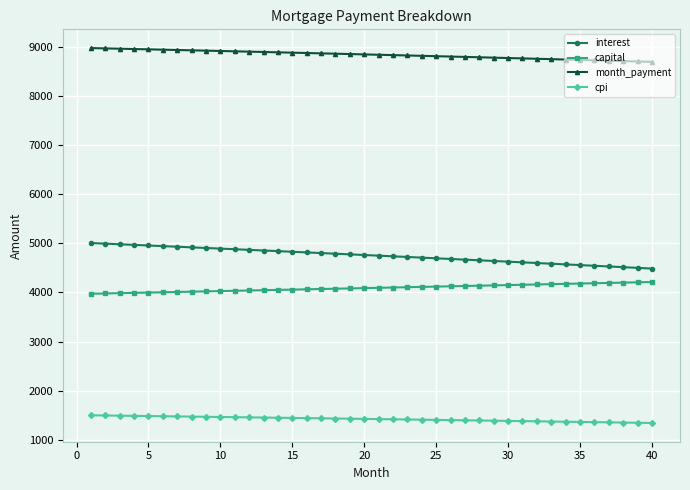

What is the value of the cpi point at the 25th from the left?

1402.8